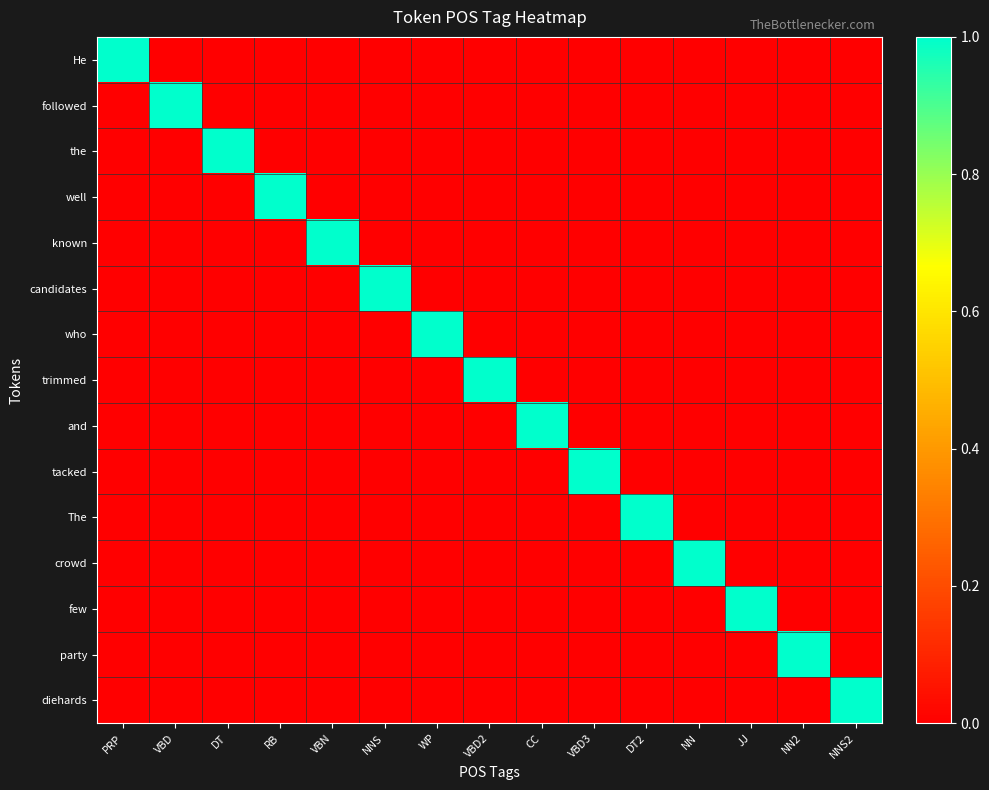

Reading left to right, transcribe all the data shown in this chart.

He: PRP=1	VBD=0	DT=0	RB=0	VBN=0	NNS=0	WP=0	VBD2=0	CC=0	VBD3=0	DT2=0	NN=0	JJ=0	NN2=0	NNS2=0
followed: PRP=0	VBD=1	DT=0	RB=0	VBN=0	NNS=0	WP=0	VBD2=0	CC=0	VBD3=0	DT2=0	NN=0	JJ=0	NN2=0	NNS2=0
the: PRP=0	VBD=0	DT=1	RB=0	VBN=0	NNS=0	WP=0	VBD2=0	CC=0	VBD3=0	DT2=0	NN=0	JJ=0	NN2=0	NNS2=0
well: PRP=0	VBD=0	DT=0	RB=1	VBN=0	NNS=0	WP=0	VBD2=0	CC=0	VBD3=0	DT2=0	NN=0	JJ=0	NN2=0	NNS2=0
known: PRP=0	VBD=0	DT=0	RB=0	VBN=1	NNS=0	WP=0	VBD2=0	CC=0	VBD3=0	DT2=0	NN=0	JJ=0	NN2=0	NNS2=0
candidates: PRP=0	VBD=0	DT=0	RB=0	VBN=0	NNS=1	WP=0	VBD2=0	CC=0	VBD3=0	DT2=0	NN=0	JJ=0	NN2=0	NNS2=0
who: PRP=0	VBD=0	DT=0	RB=0	VBN=0	NNS=0	WP=1	VBD2=0	CC=0	VBD3=0	DT2=0	NN=0	JJ=0	NN2=0	NNS2=0
trimmed: PRP=0	VBD=0	DT=0	RB=0	VBN=0	NNS=0	WP=0	VBD2=1	CC=0	VBD3=0	DT2=0	NN=0	JJ=0	NN2=0	NNS2=0
and: PRP=0	VBD=0	DT=0	RB=0	VBN=0	NNS=0	WP=0	VBD2=0	CC=1	VBD3=0	DT2=0	NN=0	JJ=0	NN2=0	NNS2=0
tacked: PRP=0	VBD=0	DT=0	RB=0	VBN=0	NNS=0	WP=0	VBD2=0	CC=0	VBD3=1	DT2=0	NN=0	JJ=0	NN2=0	NNS2=0
The: PRP=0	VBD=0	DT=0	RB=0	VBN=0	NNS=0	WP=0	VBD2=0	CC=0	VBD3=0	DT2=1	NN=0	JJ=0	NN2=0	NNS2=0
crowd: PRP=0	VBD=0	DT=0	RB=0	VBN=0	NNS=0	WP=0	VBD2=0	CC=0	VBD3=0	DT2=0	NN=1	JJ=0	NN2=0	NNS2=0
few: PRP=0	VBD=0	DT=0	RB=0	VBN=0	NNS=0	WP=0	VBD2=0	CC=0	VBD3=0	DT2=0	NN=0	JJ=1	NN2=0	NNS2=0
party: PRP=0	VBD=0	DT=0	RB=0	VBN=0	NNS=0	WP=0	VBD2=0	CC=0	VBD3=0	DT2=0	NN=0	JJ=0	NN2=1	NNS2=0
diehards: PRP=0	VBD=0	DT=0	RB=0	VBN=0	NNS=0	WP=0	VBD2=0	CC=0	VBD3=0	DT2=0	NN=0	JJ=0	NN2=0	NNS2=1